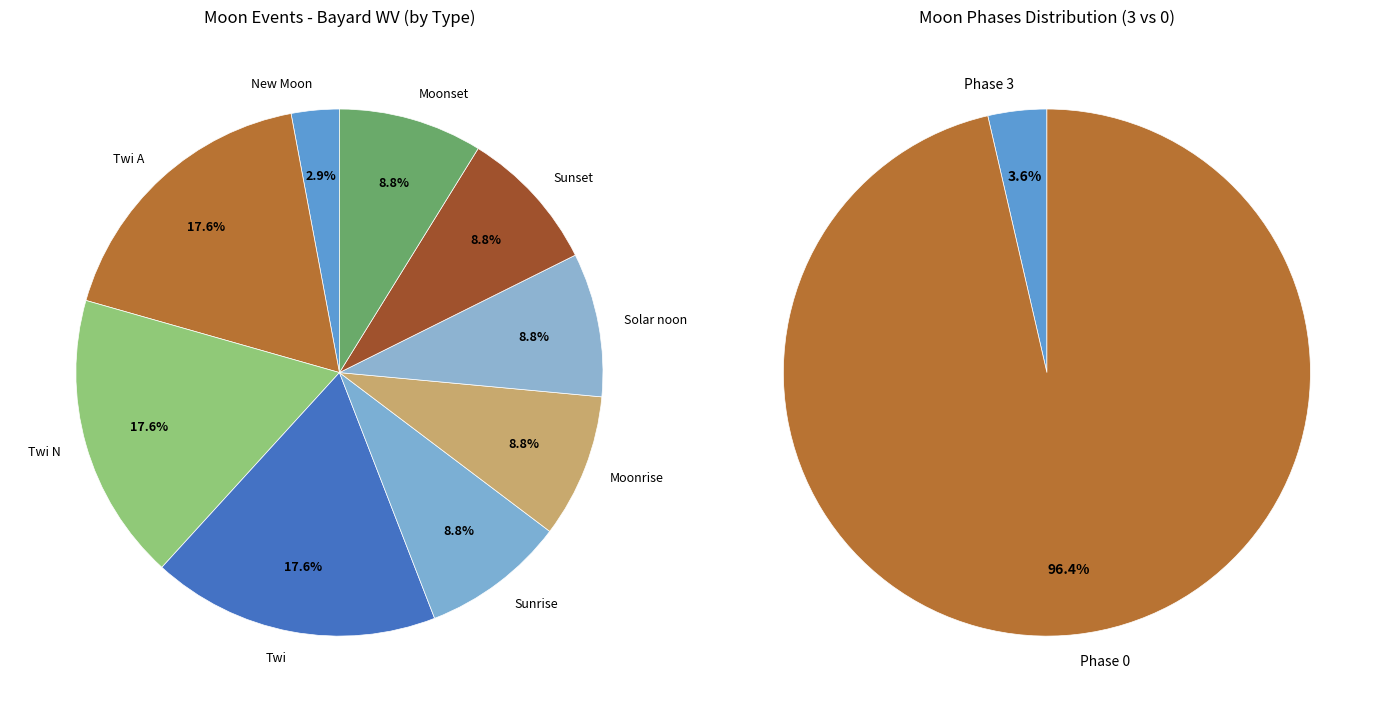

Approximately how many times larger is the value at Sunset compared to Moonrise?

1.0